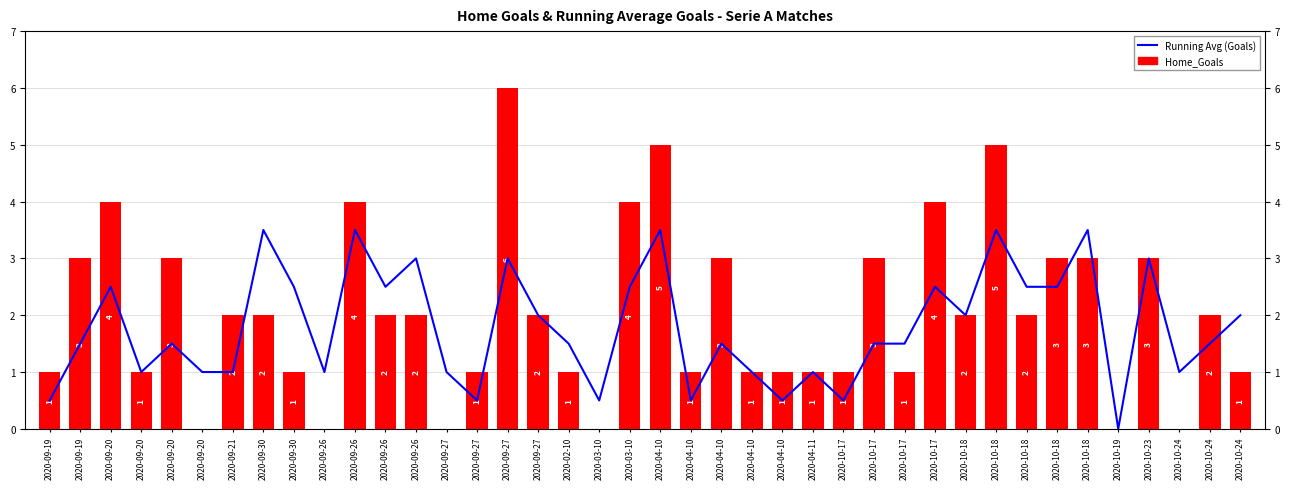

At which label is Running Avg (Goals) closest to 1?

2020-09-20